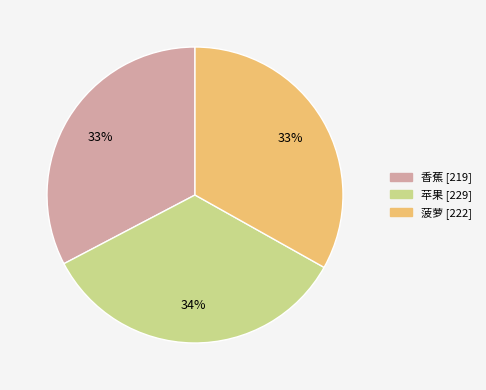

What percentage is the 菠萝 slice, to the nearest percent?

33%